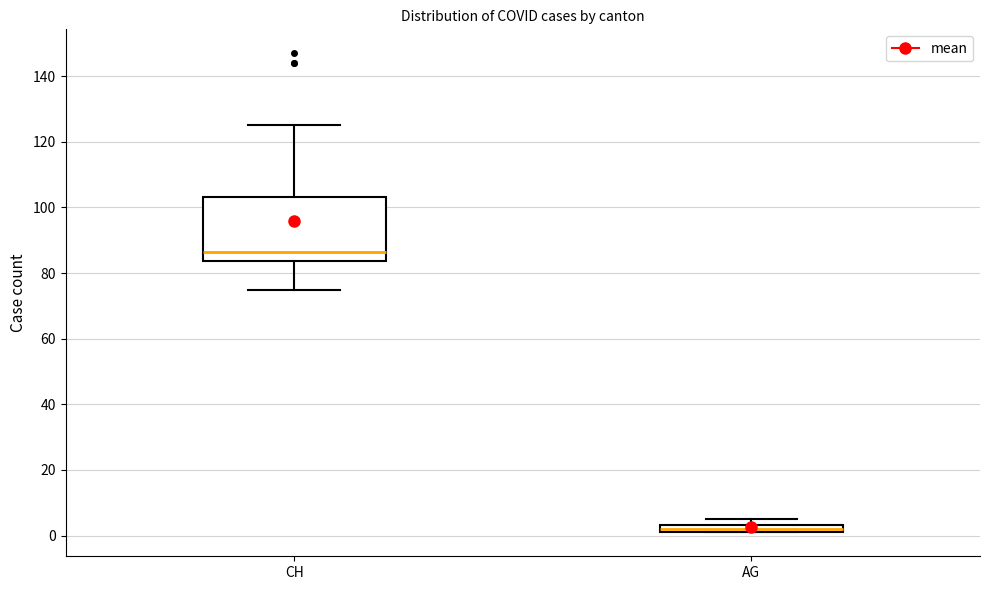

Comparing the boxes themselves (not the whiskers), which one is the tallest?

CH